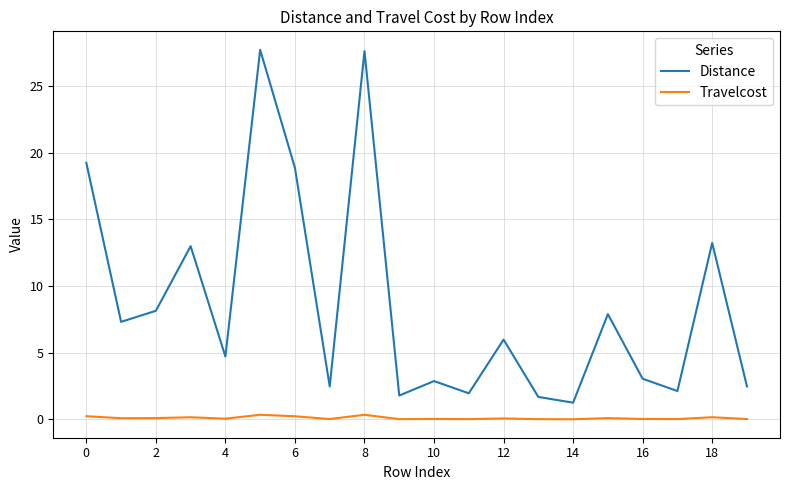

In Distance, how many points are higher than both neighbors (excluding endpoints)?

7